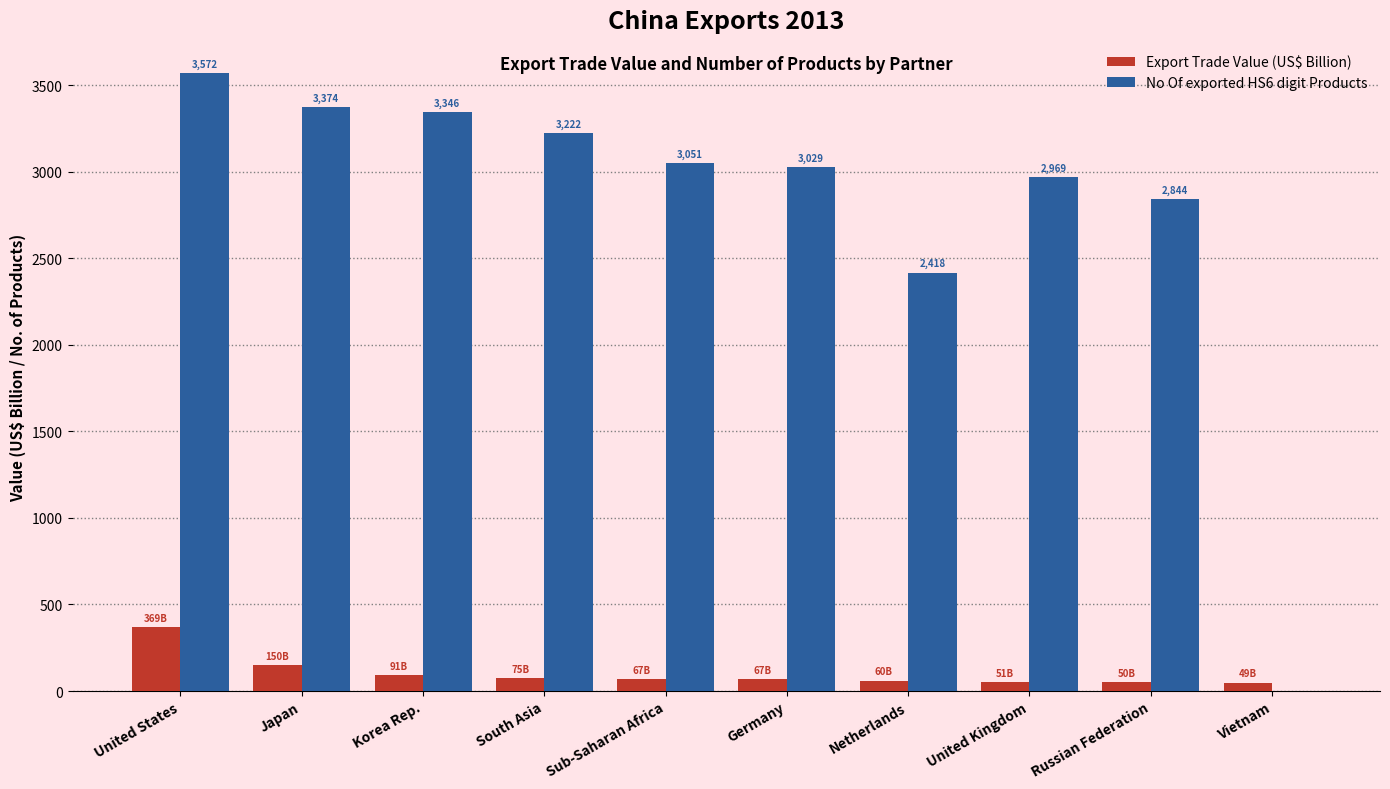

At which label does No Of exported HS6 digit Products reach its peak?

United States